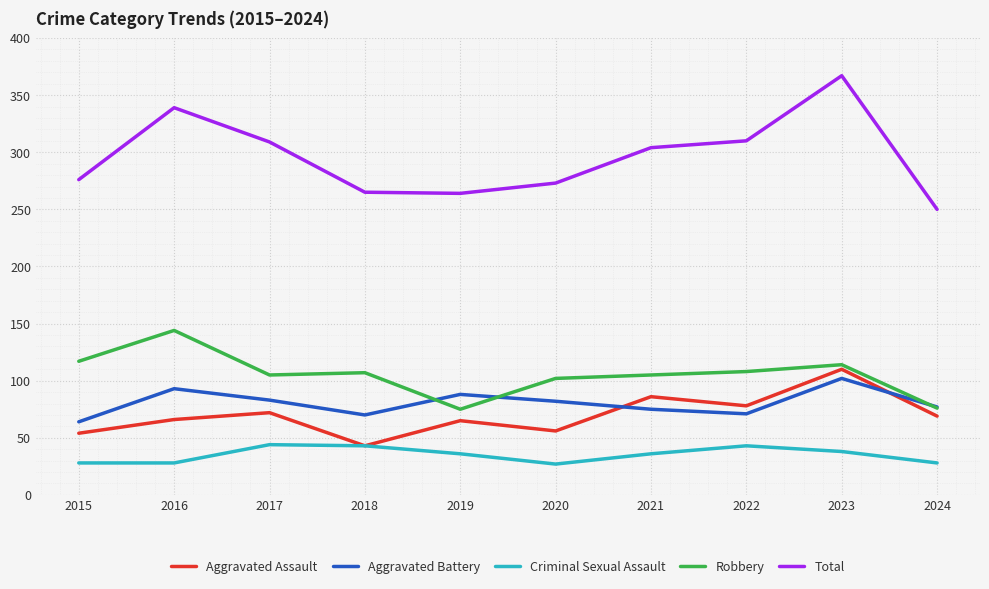

What is the value of the Total point at the 6th from the left?

273